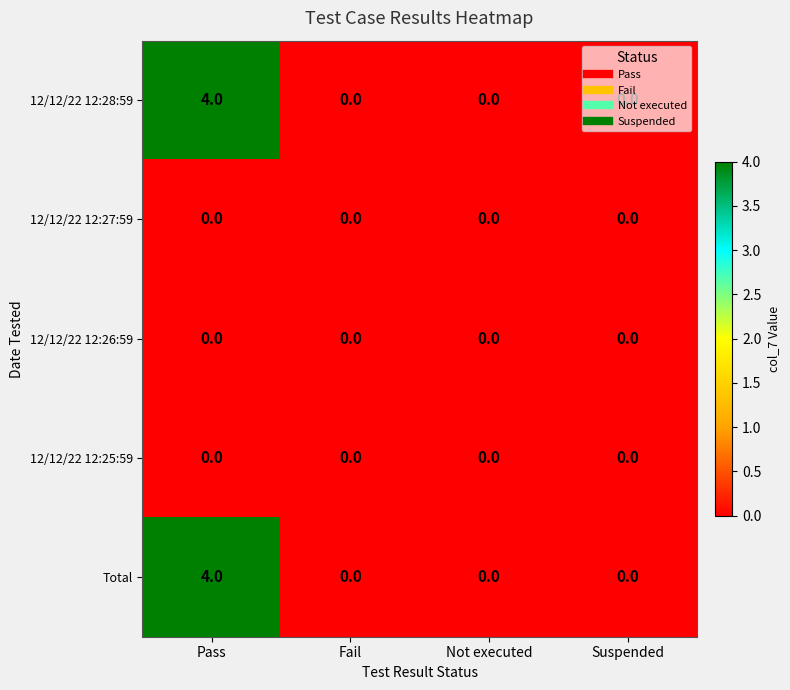

Is it true that Total equals -2 at Not executed?

False